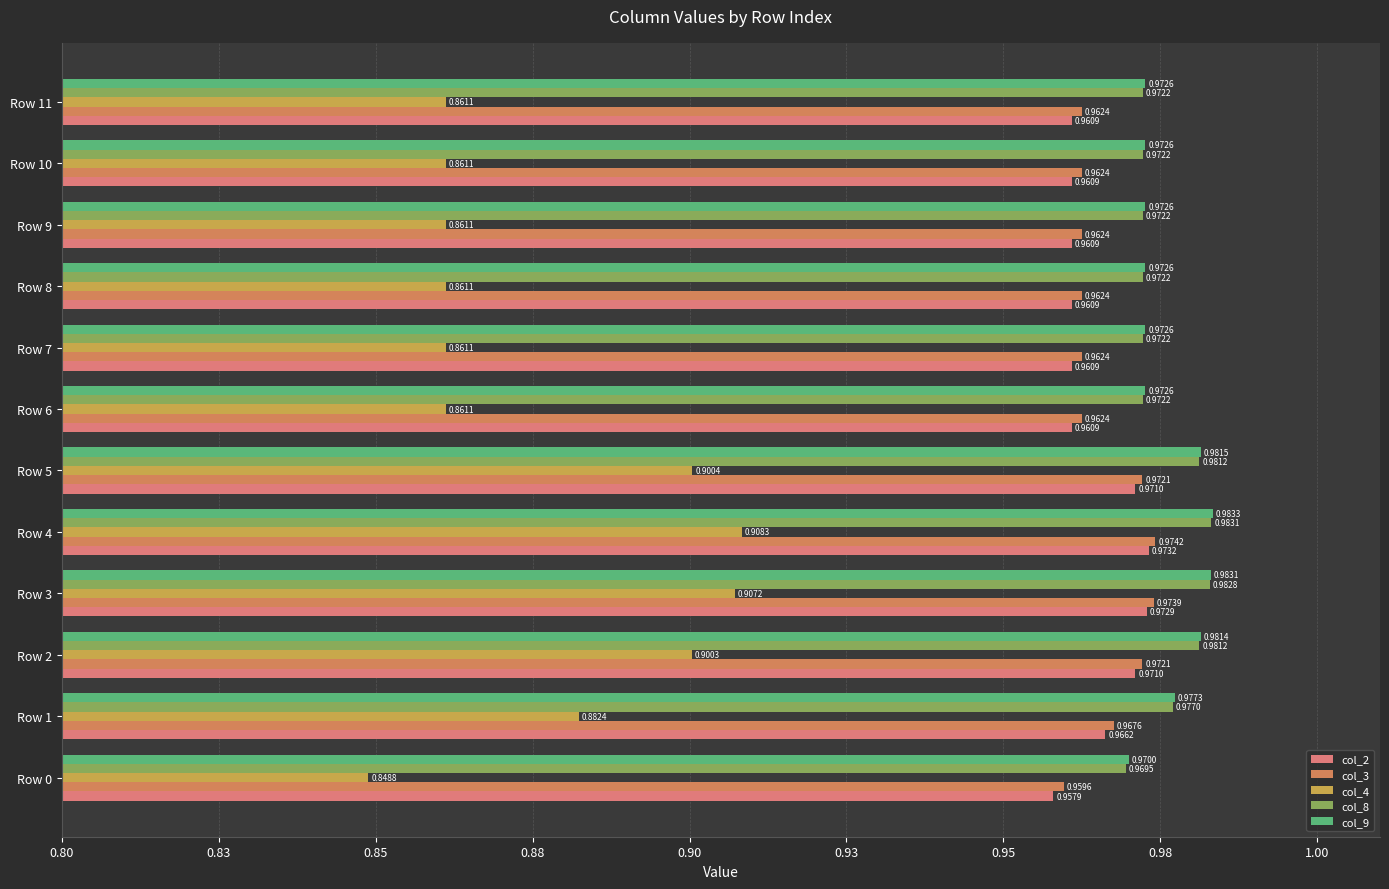

What are all the series names shown in the legend?

col_2, col_3, col_4, col_8, col_9